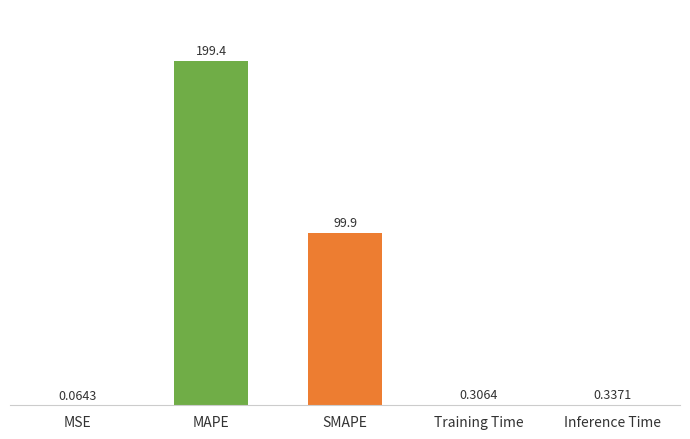

What is the sum of the values at Training Time and Inference Time?

0.6